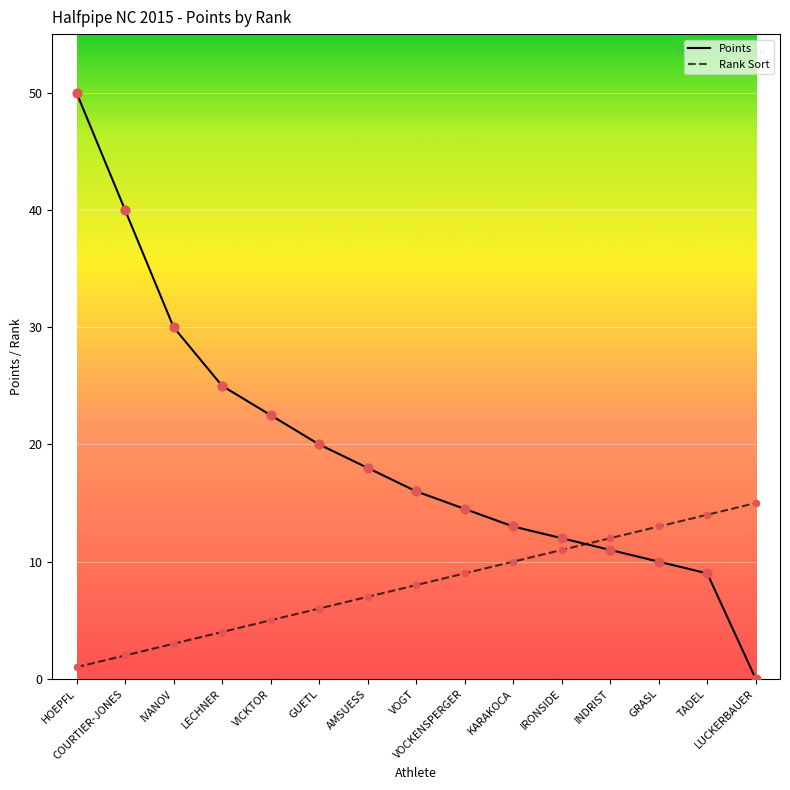

Which series has the largest range (max minus min)?

Points